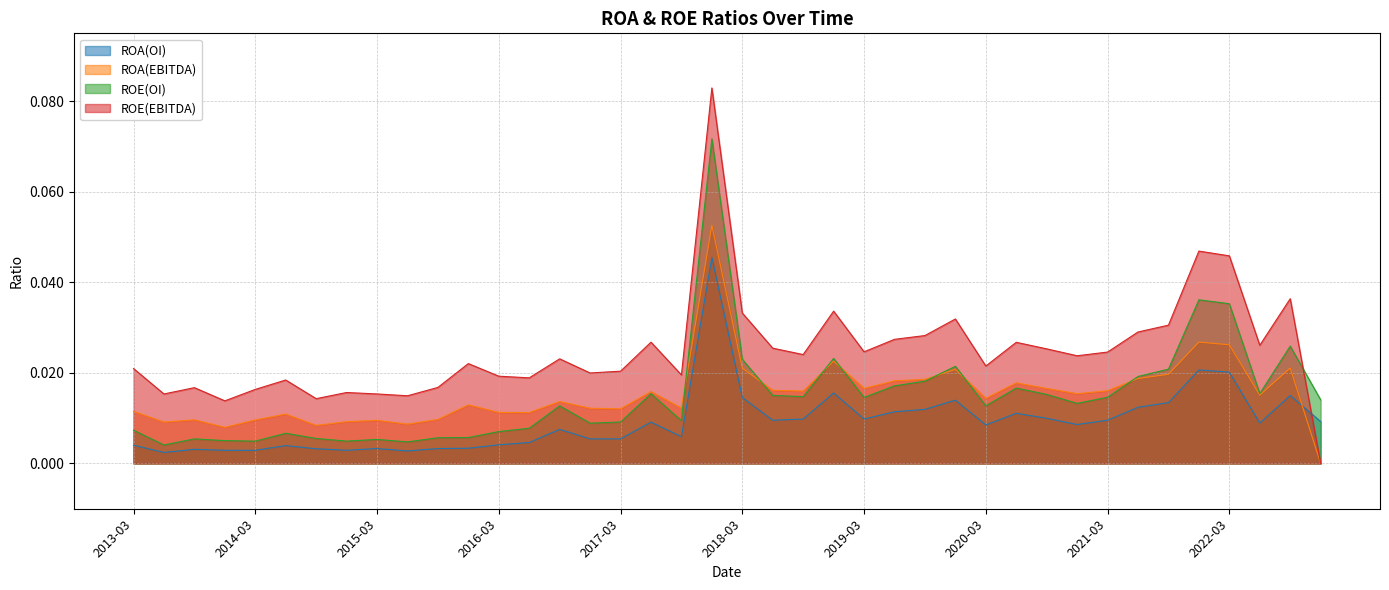

Reading left to right, what are all the values shown in this chart?

ROA(OI): 2013-03=0.0	2013-06=0.0	2013-09=0.0	2013-12=0.0	2014-03=0.0	2014-06=0.0	2014-09=0.0	2014-12=0.0	2015-03=0.0	2015-06=0.0	2015-09=0.0	2015-12=0.0	2016-03=0.0	2016-06=0.0	2016-09=0.0	2016-12=0.0	2017-03=0.0	2017-06=0.0	2017-09=0.0	2017-12=0.0	2018-03=0.0	2018-06=0.0	2018-09=0.0	2018-12=0.0	2019-03=0.0	2019-06=0.0	2019-09=0.0	2019-12=0.0	2020-03=0.0	2020-06=0.0	2020-09=0.0	2020-12=0.0	2021-03=0.0	2021-06=0.0	2021-09=0.0	2021-12=0.0	2022-03=0.0	2022-06=0.0	2022-09=0.0	2022-12=0.0
ROA(EBITDA): 2013-03=0.0	2013-06=0.0	2013-09=0.0	2013-12=0.0	2014-03=0.0	2014-06=0.0	2014-09=0.0	2014-12=0.0	2015-03=0.0	2015-06=0.0	2015-09=0.0	2015-12=0.0	2016-03=0.0	2016-06=0.0	2016-09=0.0	2016-12=0.0	2017-03=0.0	2017-06=0.0	2017-09=0.0	2017-12=0.1	2018-03=0.0	2018-06=0.0	2018-09=0.0	2018-12=0.0	2019-03=0.0	2019-06=0.0	2019-09=0.0	2019-12=0.0	2020-03=0.0	2020-06=0.0	2020-09=0.0	2020-12=0.0	2021-03=0.0	2021-06=0.0	2021-09=0.0	2021-12=0.0	2022-03=0.0	2022-06=0.0	2022-09=0.0	2022-12=0.0
ROE(OI): 2013-03=0.0	2013-06=0.0	2013-09=0.0	2013-12=0.0	2014-03=0.0	2014-06=0.0	2014-09=0.0	2014-12=0.0	2015-03=0.0	2015-06=0.0	2015-09=0.0	2015-12=0.0	2016-03=0.0	2016-06=0.0	2016-09=0.0	2016-12=0.0	2017-03=0.0	2017-06=0.0	2017-09=0.0	2017-12=0.1	2018-03=0.0	2018-06=0.0	2018-09=0.0	2018-12=0.0	2019-03=0.0	2019-06=0.0	2019-09=0.0	2019-12=0.0	2020-03=0.0	2020-06=0.0	2020-09=0.0	2020-12=0.0	2021-03=0.0	2021-06=0.0	2021-09=0.0	2021-12=0.0	2022-03=0.0	2022-06=0.0	2022-09=0.0	2022-12=0.0
ROE(EBITDA): 2013-03=0.0	2013-06=0.0	2013-09=0.0	2013-12=0.0	2014-03=0.0	2014-06=0.0	2014-09=0.0	2014-12=0.0	2015-03=0.0	2015-06=0.0	2015-09=0.0	2015-12=0.0	2016-03=0.0	2016-06=0.0	2016-09=0.0	2016-12=0.0	2017-03=0.0	2017-06=0.0	2017-09=0.0	2017-12=0.1	2018-03=0.0	2018-06=0.0	2018-09=0.0	2018-12=0.0	2019-03=0.0	2019-06=0.0	2019-09=0.0	2019-12=0.0	2020-03=0.0	2020-06=0.0	2020-09=0.0	2020-12=0.0	2021-03=0.0	2021-06=0.0	2021-09=0.0	2021-12=0.0	2022-03=0.0	2022-06=0.0	2022-09=0.0	2022-12=0.0